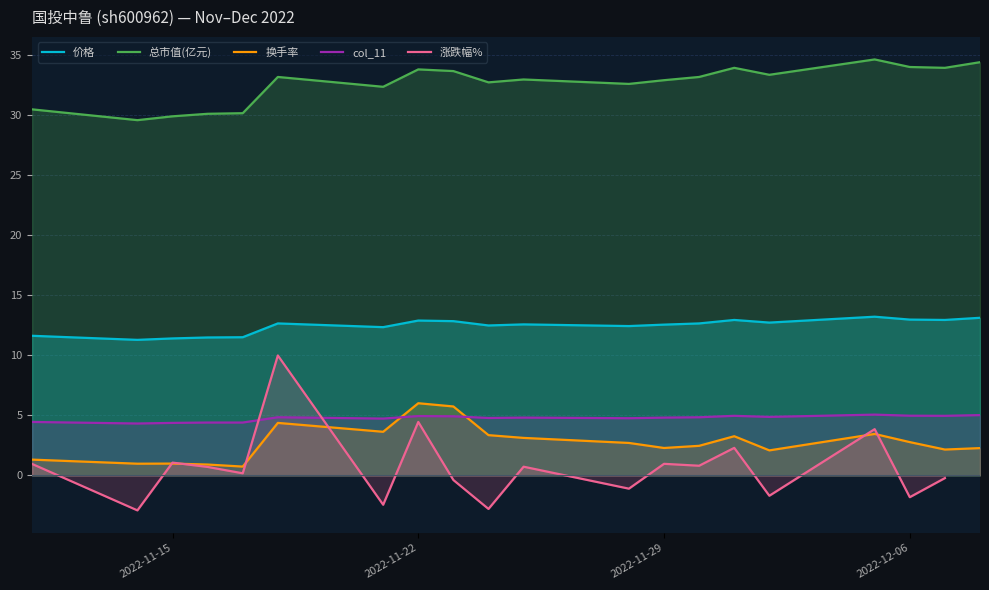

What is the minimum value for 总市值(亿元)?

29.6